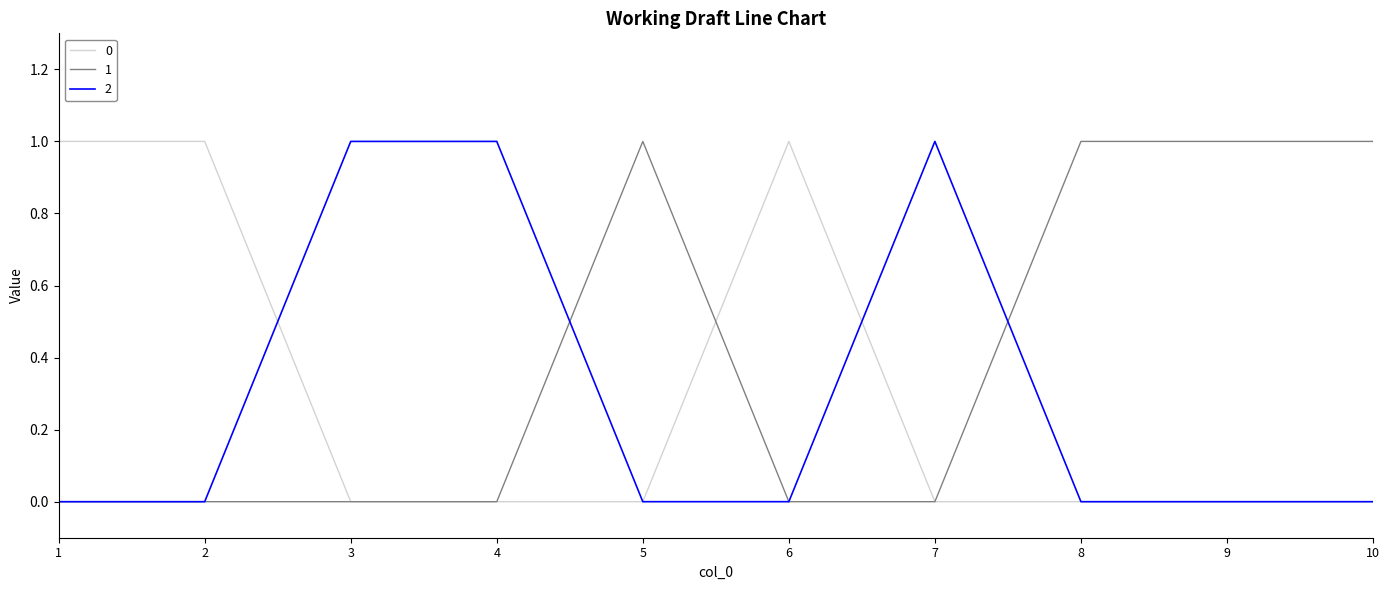

True or false: 2 has a value of 1 at 7.

True